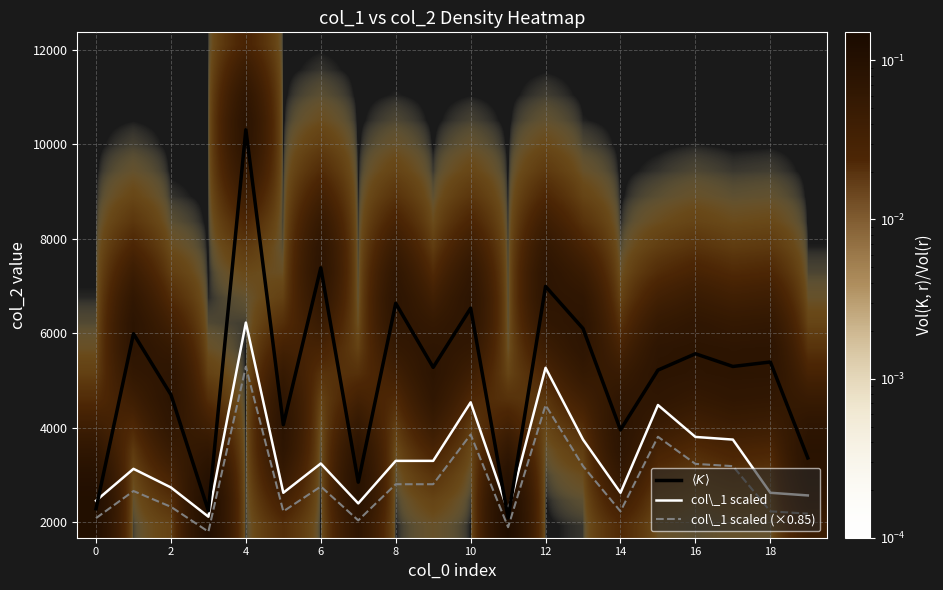

Which series has the largest total across all categories?

$\langle K \rangle$